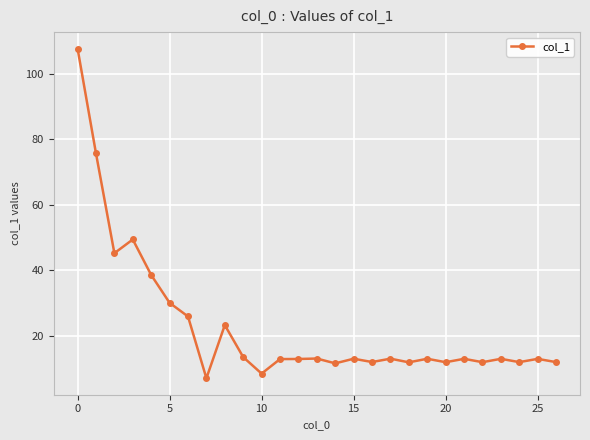

What is the difference between the maximum and minimum values?

100.6